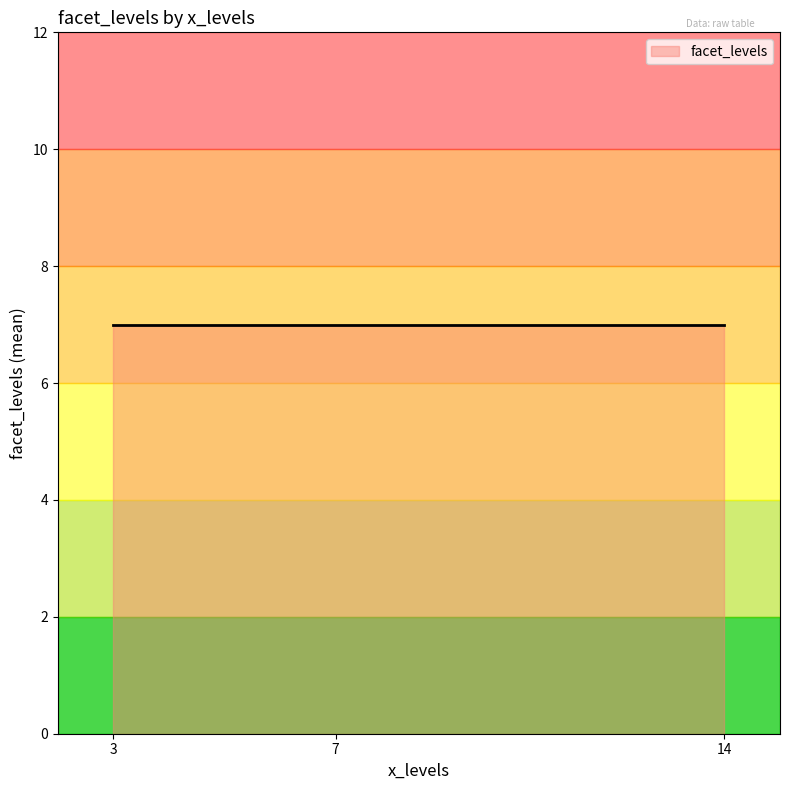

What is the label of the 7th point from the right?

7